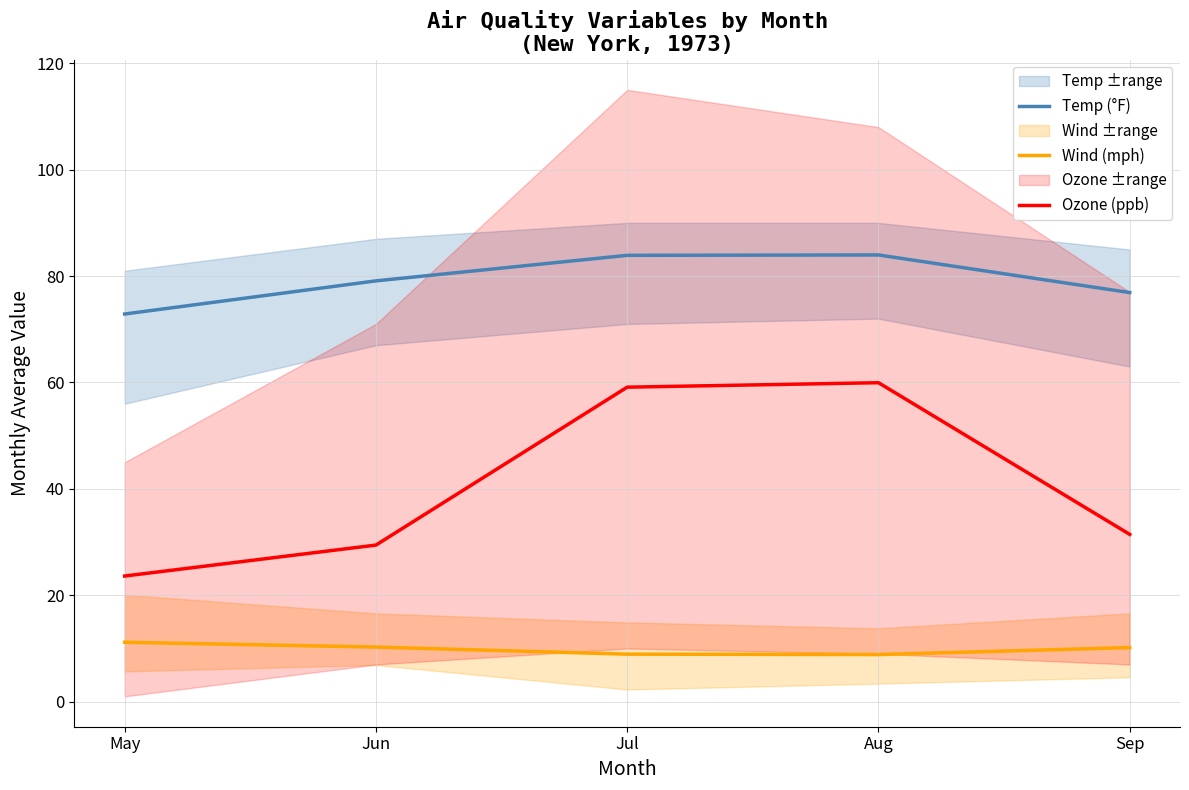

How many data points in Ozone (ppb) are above 31?

3